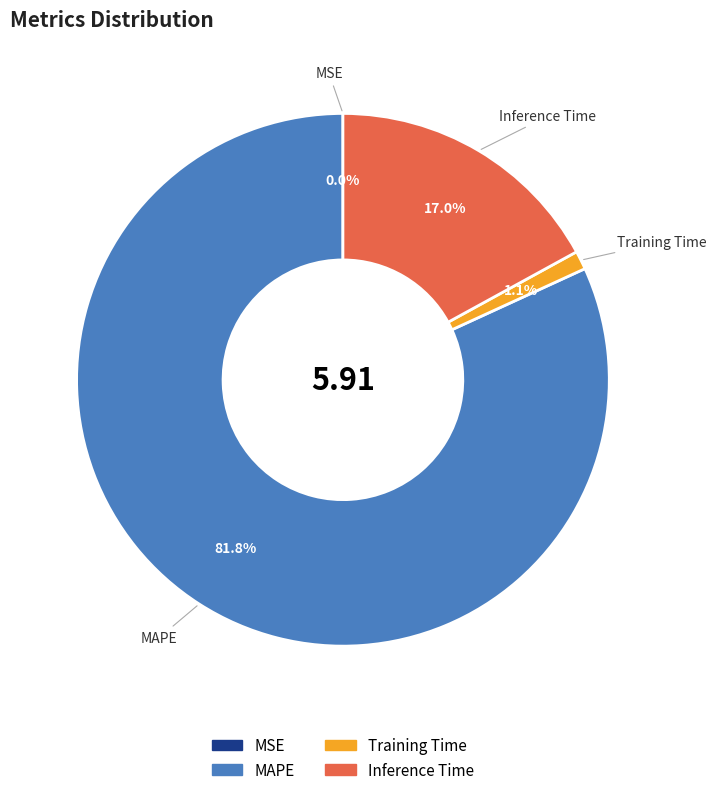

Between MAPE and Training Time, which is larger?

MAPE